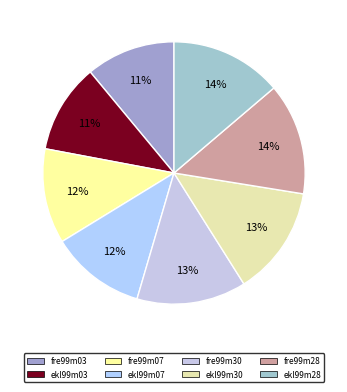

How many slices are in this pie chart?

8